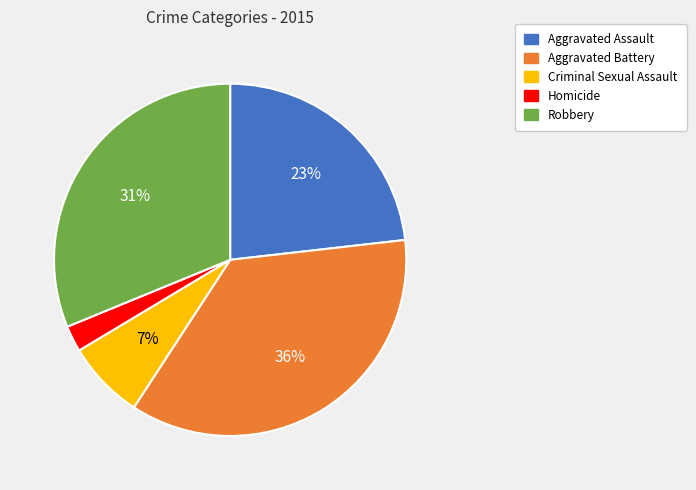

To the nearest percent, what is the difference between the largest and smallest slice percentages?

34%